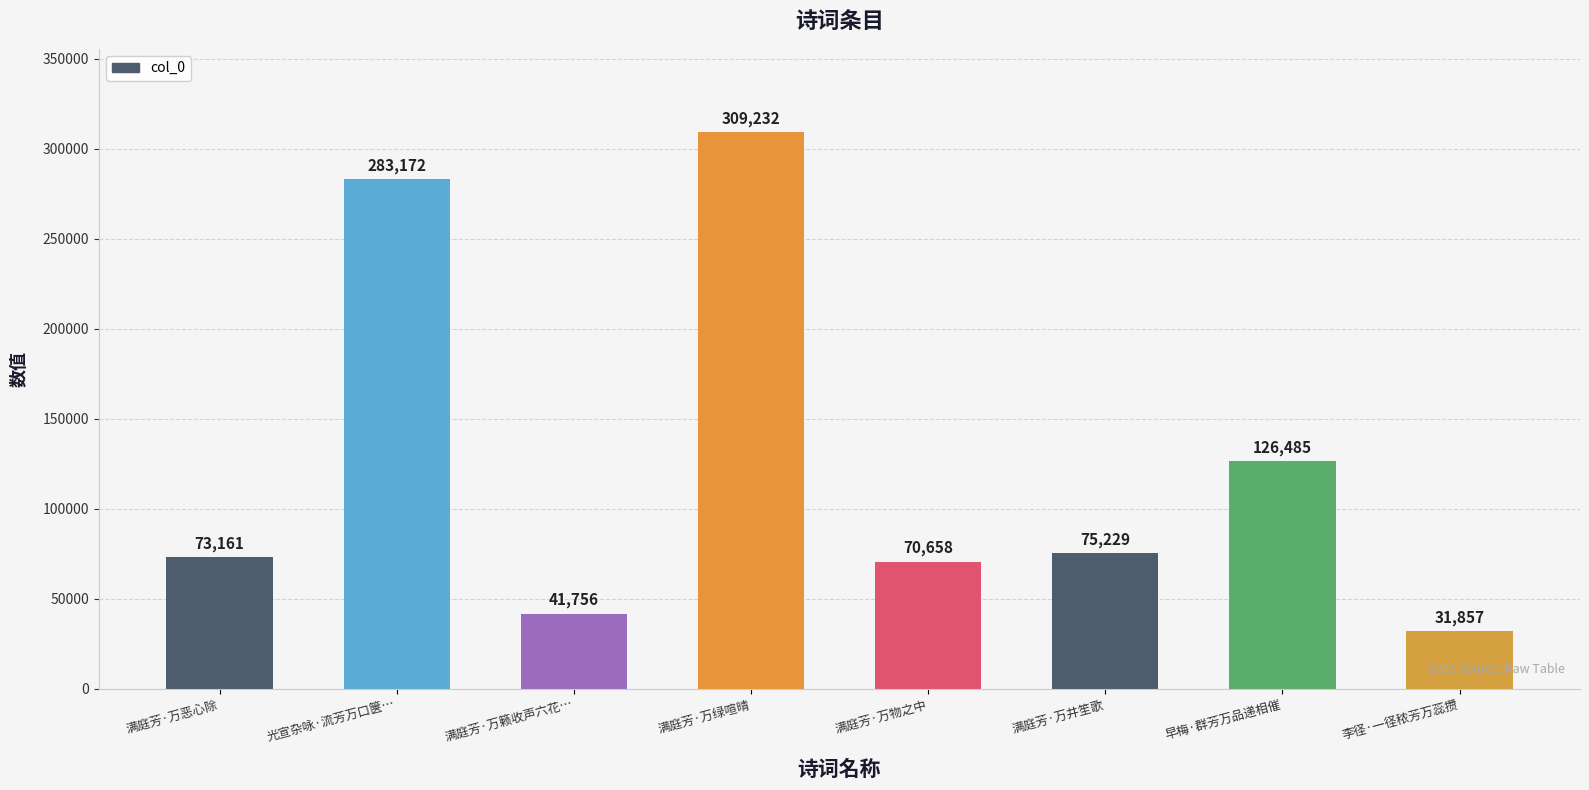

Where is the data nearest to the value 170544?

早梅·群芳万品递相催